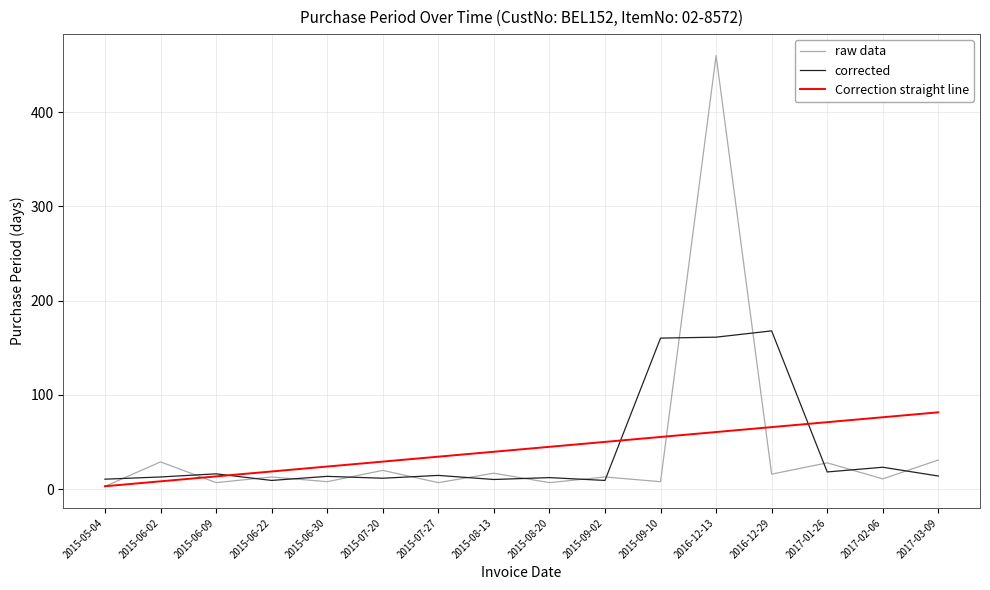

True or false: corrected and Correction straight line cross at least once.

True